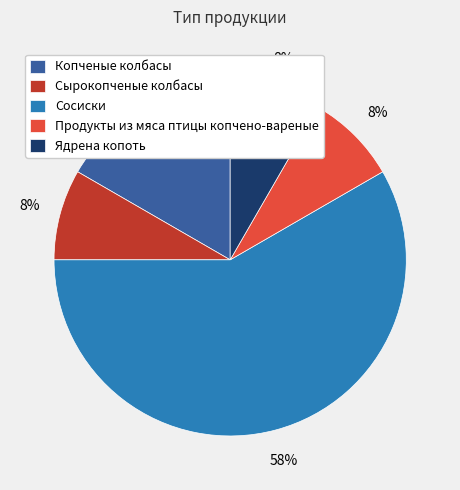

Which category has the biggest portion of the pie?

Сосиски